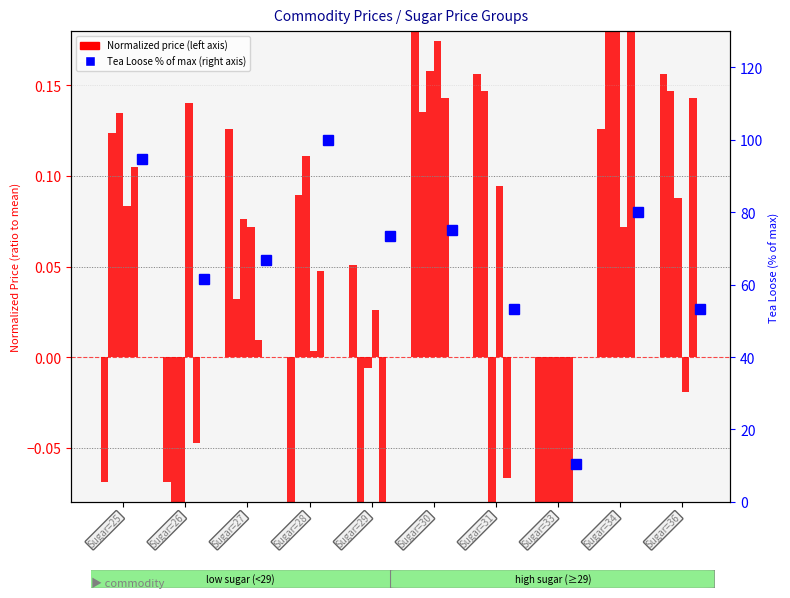

True or false: Vanaspati (Packed) has a value of -0.1 at Sugar=25.

False